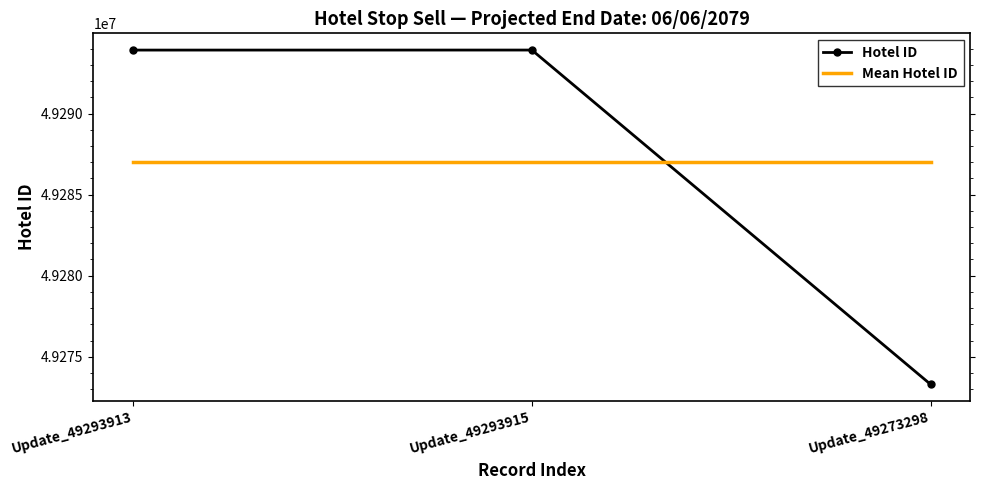

Which series has the widest spread of values?

Hotel ID